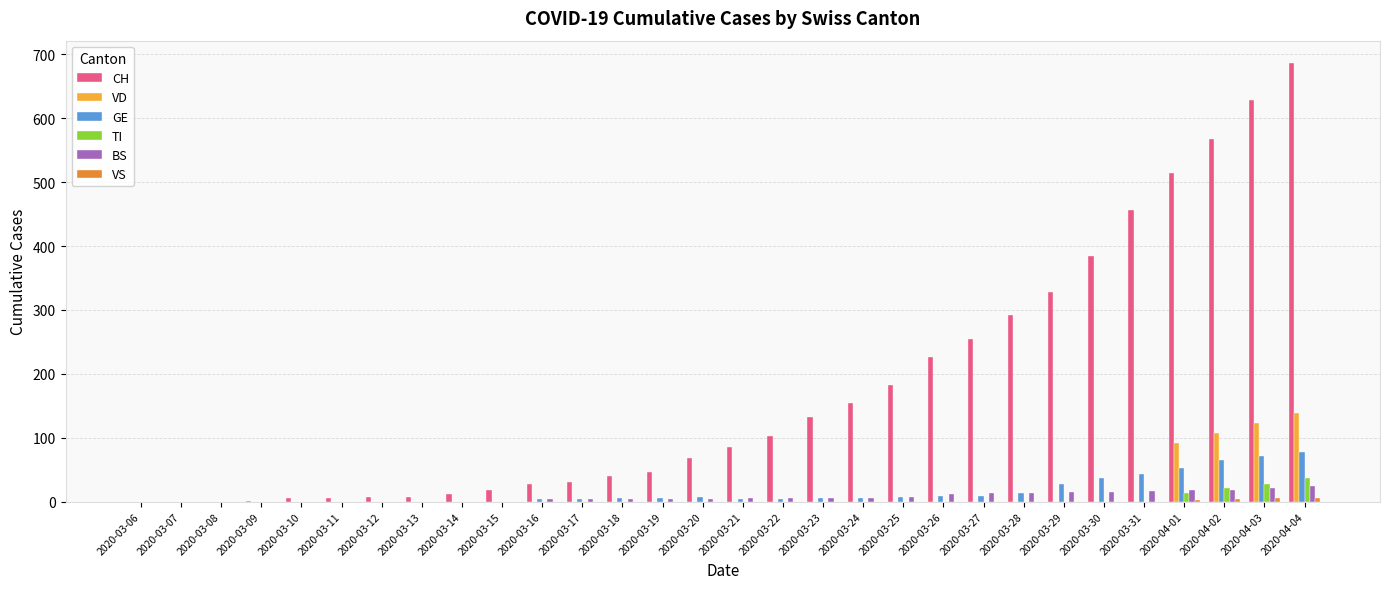

Which series has the largest total across all categories?

CH